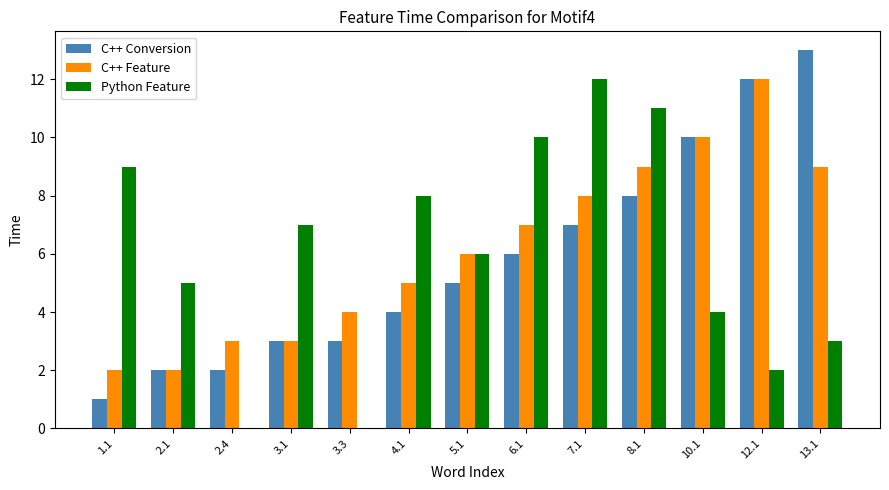

Between 3.1 and 5.1, which series saw the biggest shift?

C++ Feature